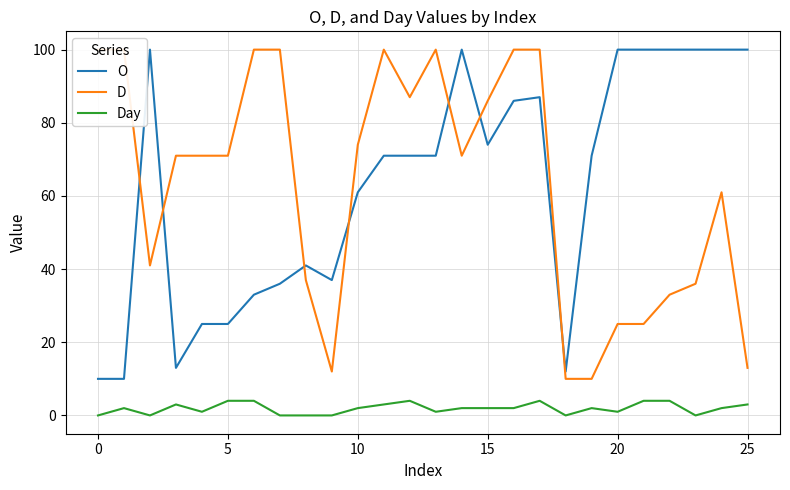

Is this an area chart (filled region under the line)?

No